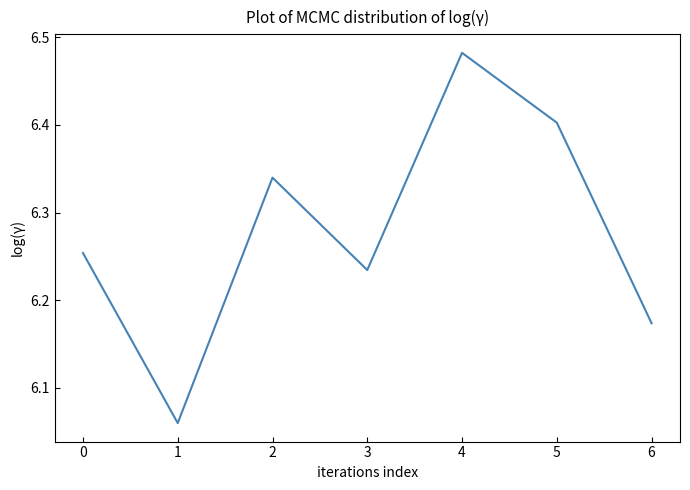

Approximately how many times larger is the value at 5 compared to 6?

1.0